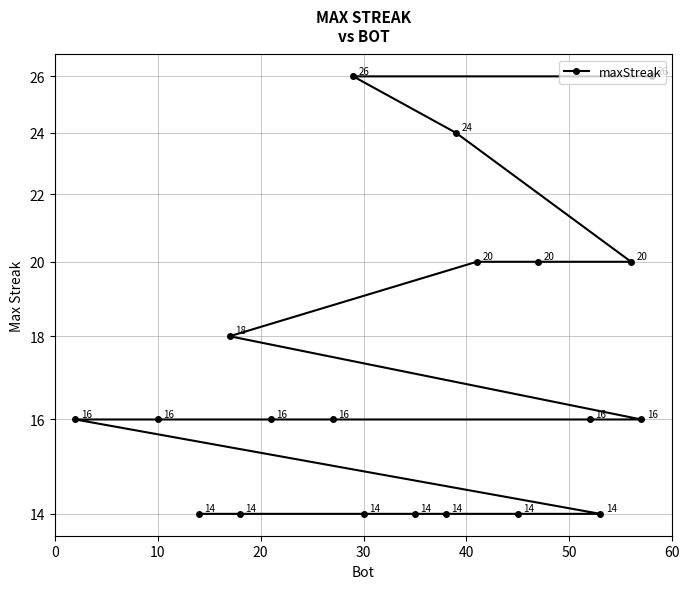

Reading right to left, transcribe all the data shown in this chart.

14	14	14	14	14	14	14	16	16	16	16	16	16	18	20	20	20	24	26	26